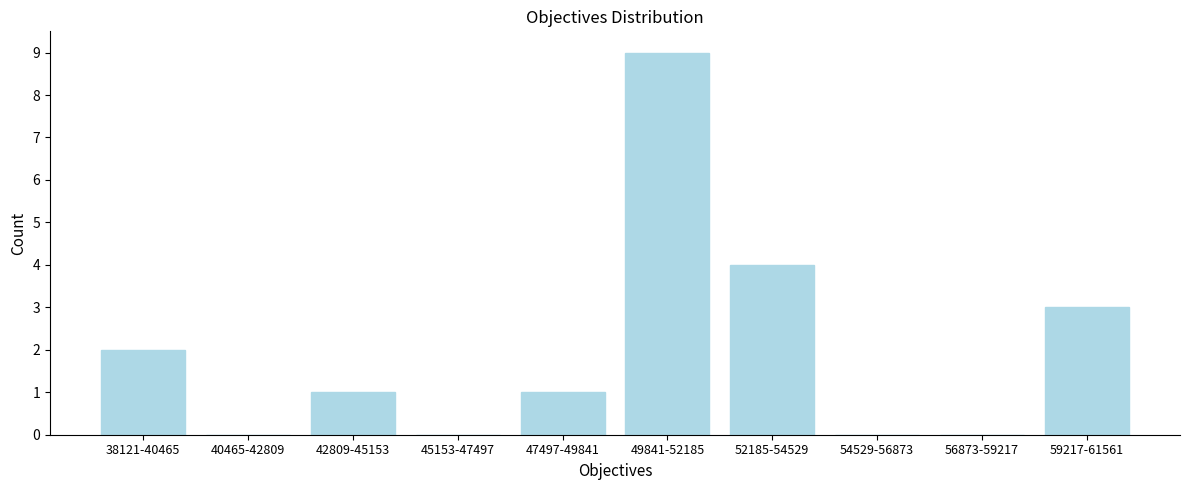

Reading left to right, transcribe all the data shown in this chart.

38121-40465=2	40465-42809=0	42809-45153=1	45153-47497=0	47497-49841=1	49841-52185=9	52185-54529=4	54529-56873=0	56873-59217=0	59217-61561=3